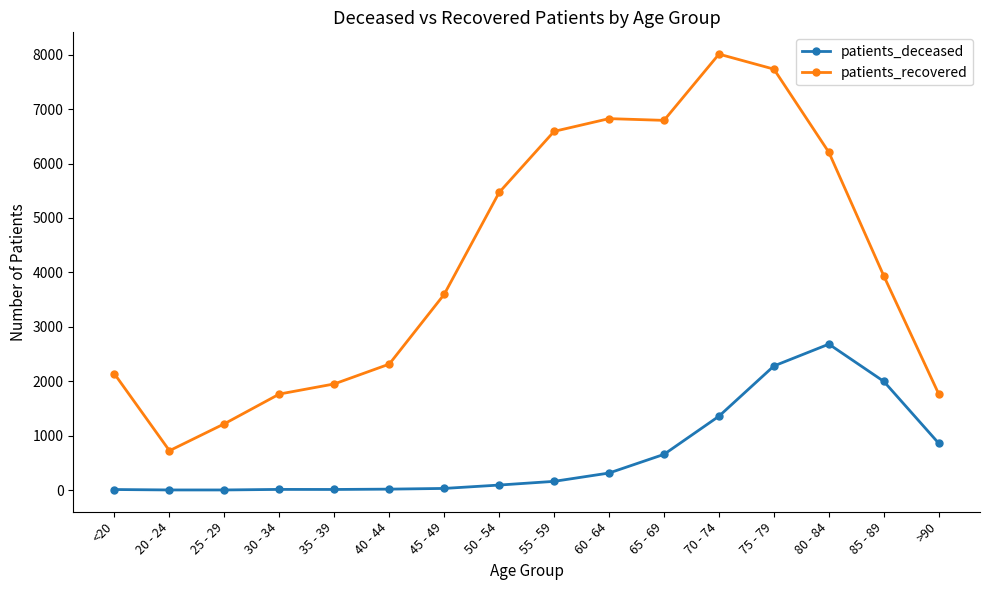

Rank the series at 40 - 44 from lowest to highest value.

patients_deceased, patients_recovered